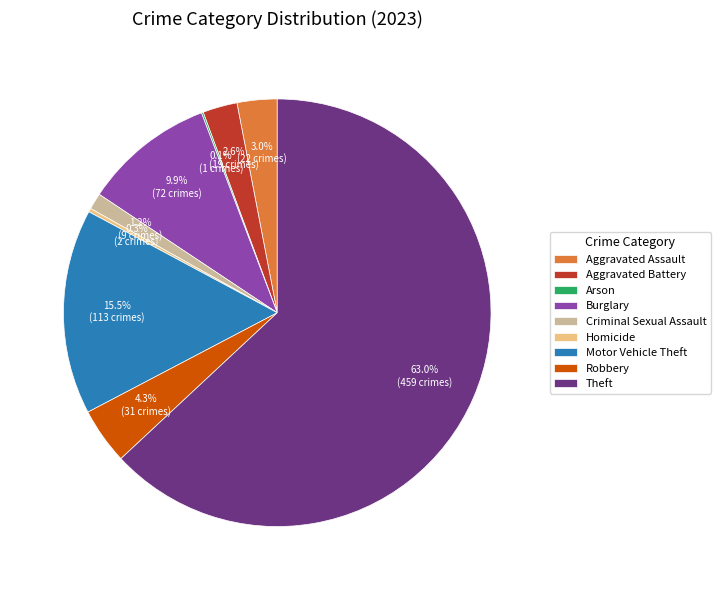

What percentage do Motor Vehicle Theft and Robbery together represent?

19.8%